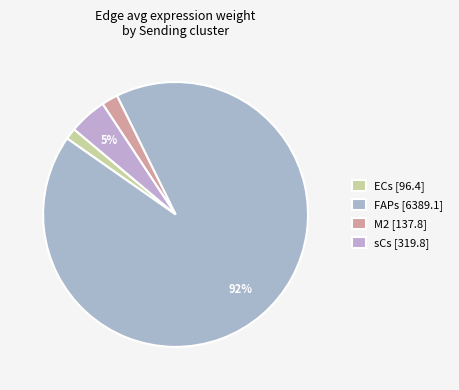

Which category has the smallest portion of the pie?

ECs